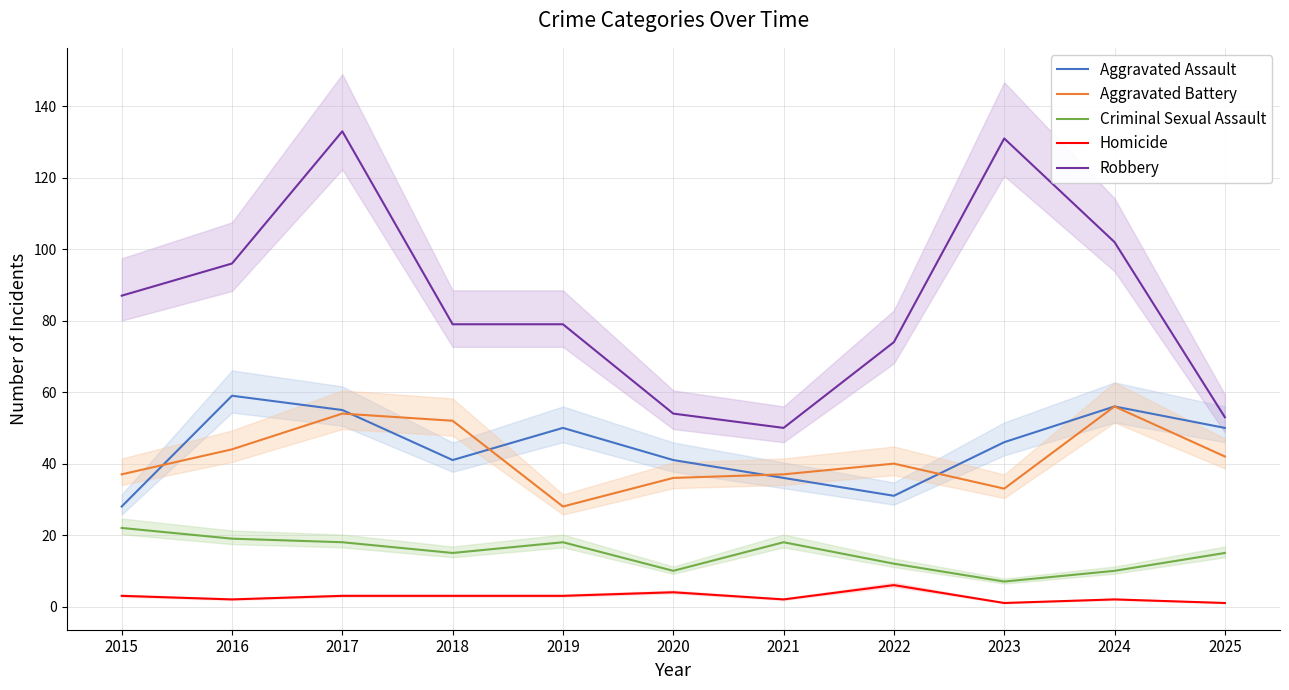

What is the difference between the highest and lowest values at 2023?

130